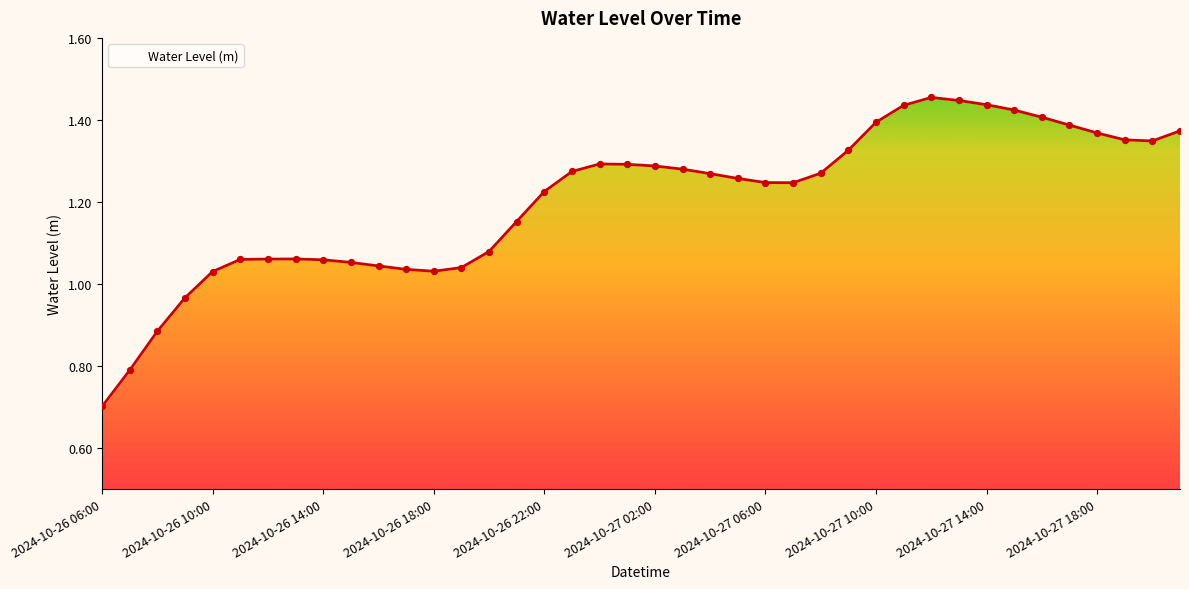

Approximately how many times larger is the value at 2024-10-27 02:00 compared to 2024-10-27 14:00?

0.9